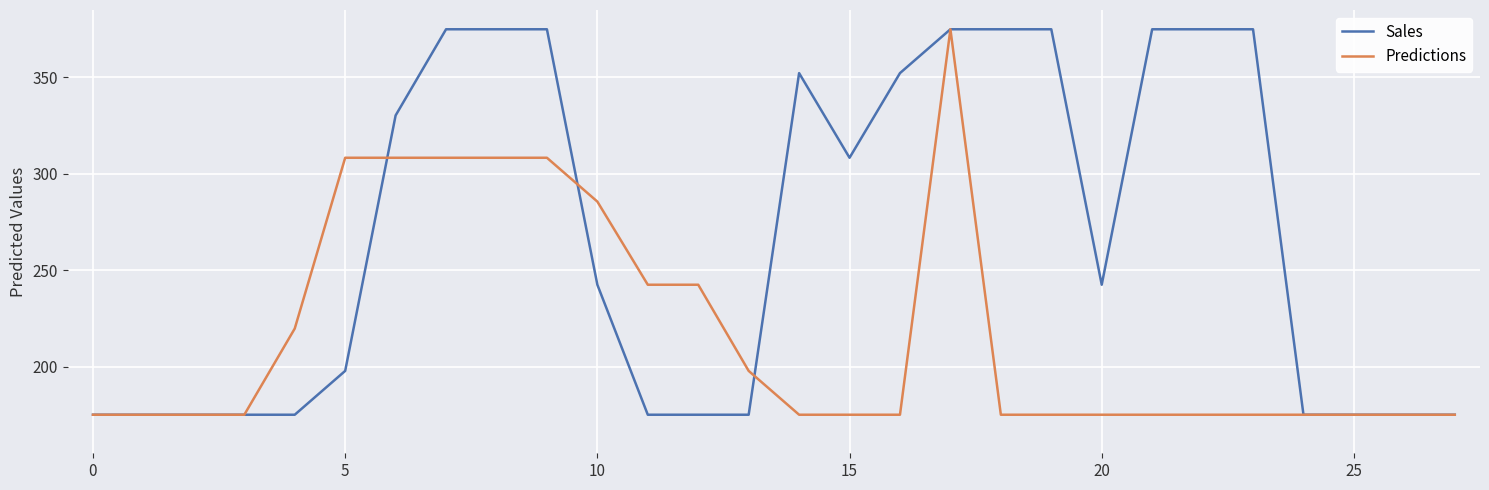

Which series has the largest total across all categories?

Sales